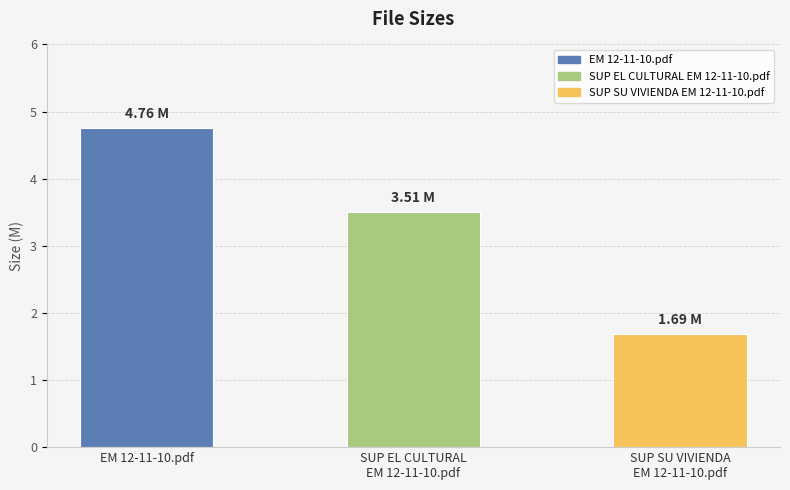

What is the value of the 1st bar from the left?

4.8